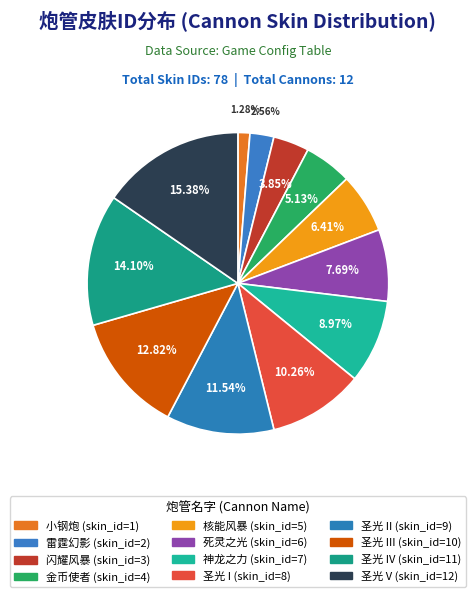

Does any single category account for the majority?

No